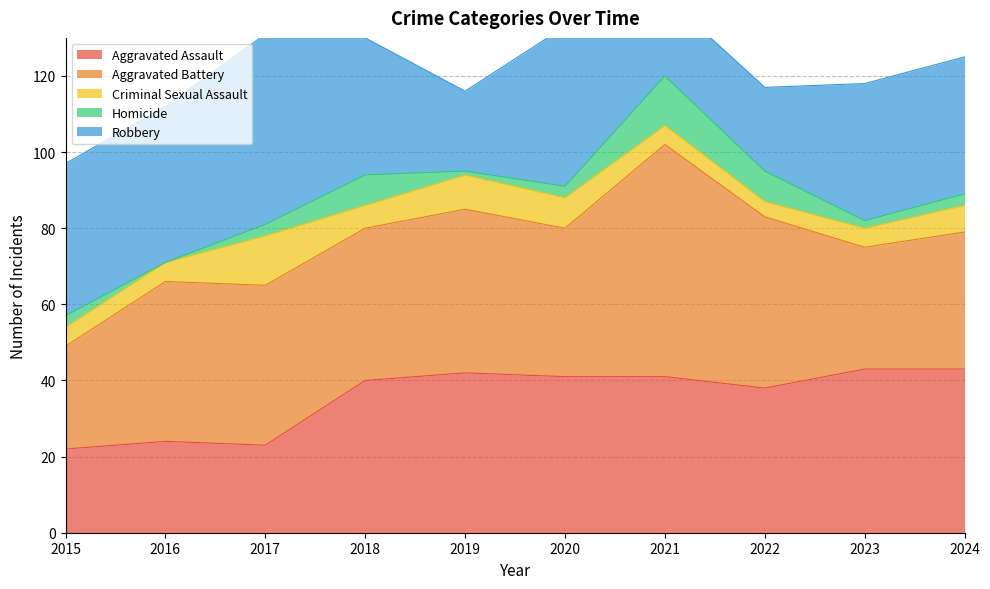

Where does the Criminal Sexual Assault series first go above 6?

2017